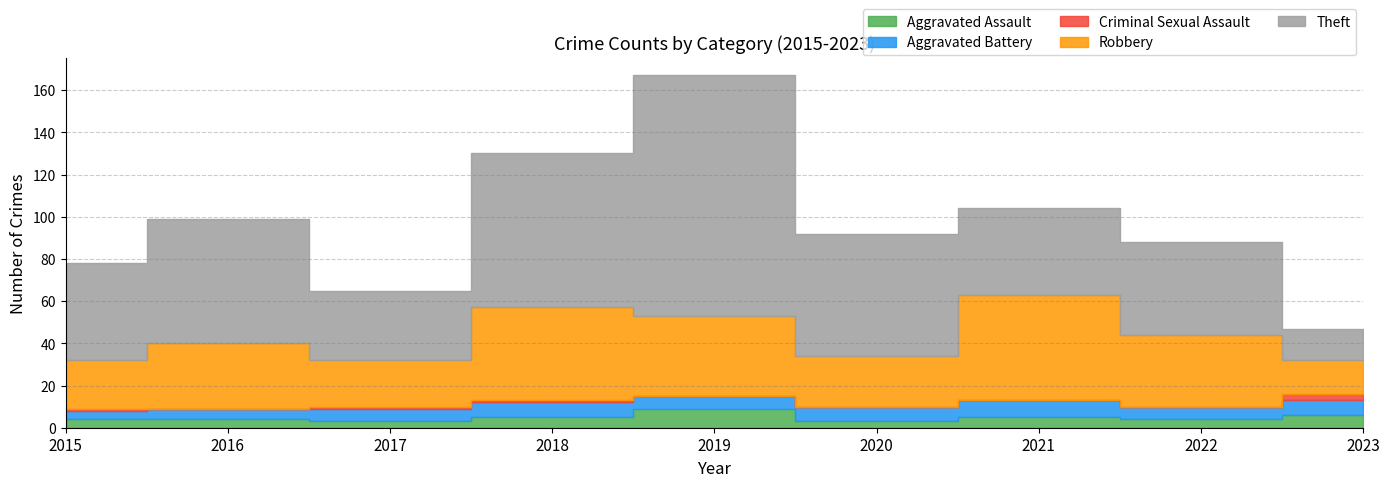

What is the difference between the Robbery values at 2017 and 2019?

16